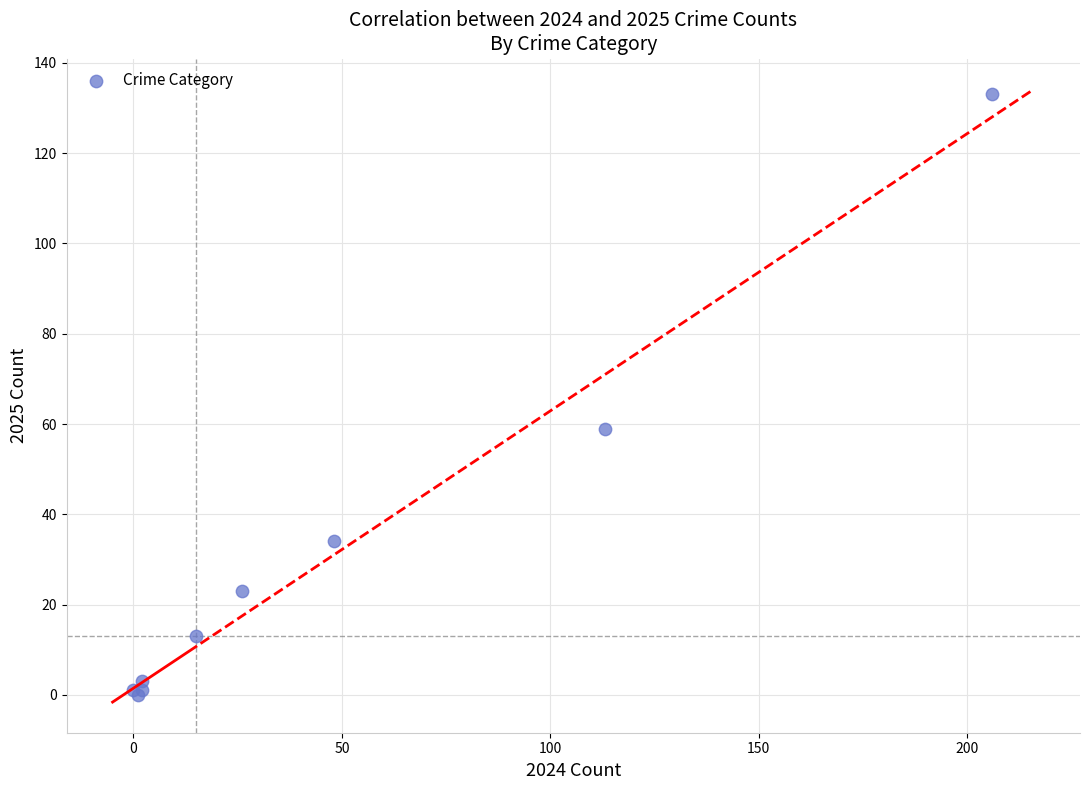

What Y value in the scatter plot is closest to 66?

59